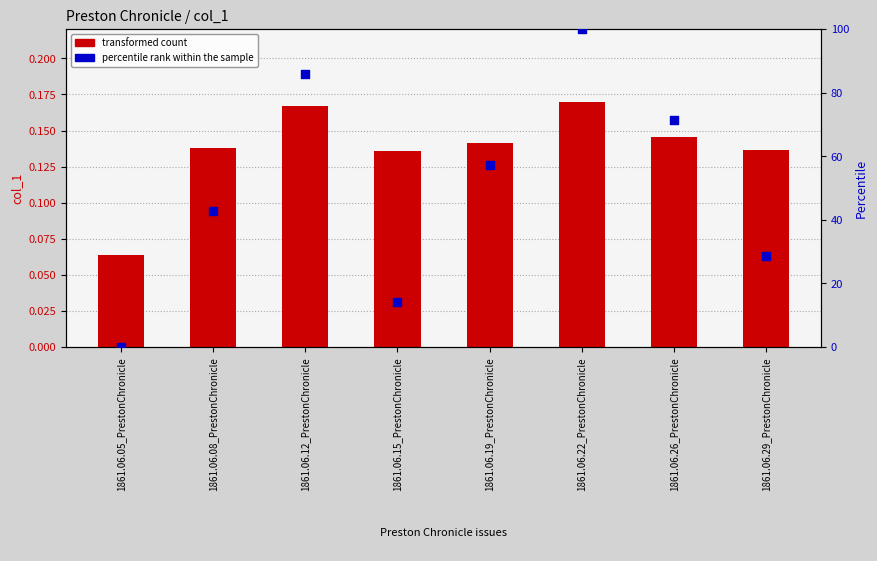

What are all the series names shown in the legend?

transformed count, percentile rank within the sample